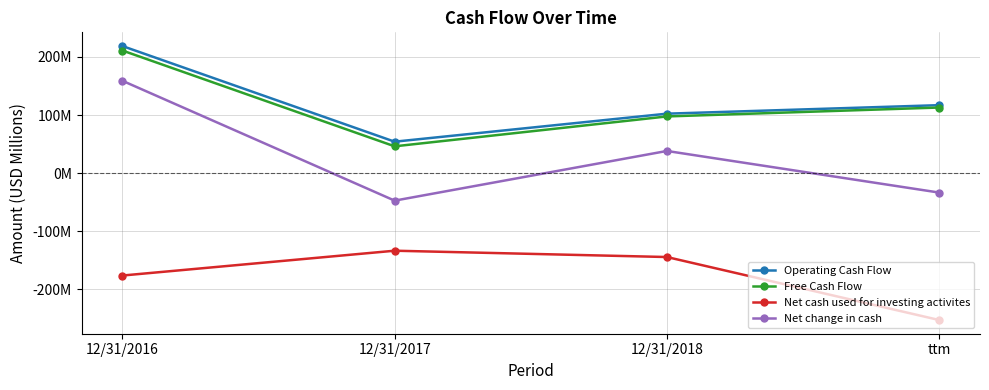

True or false: Free Cash Flow and Operating Cash Flow intersect in this chart.

False